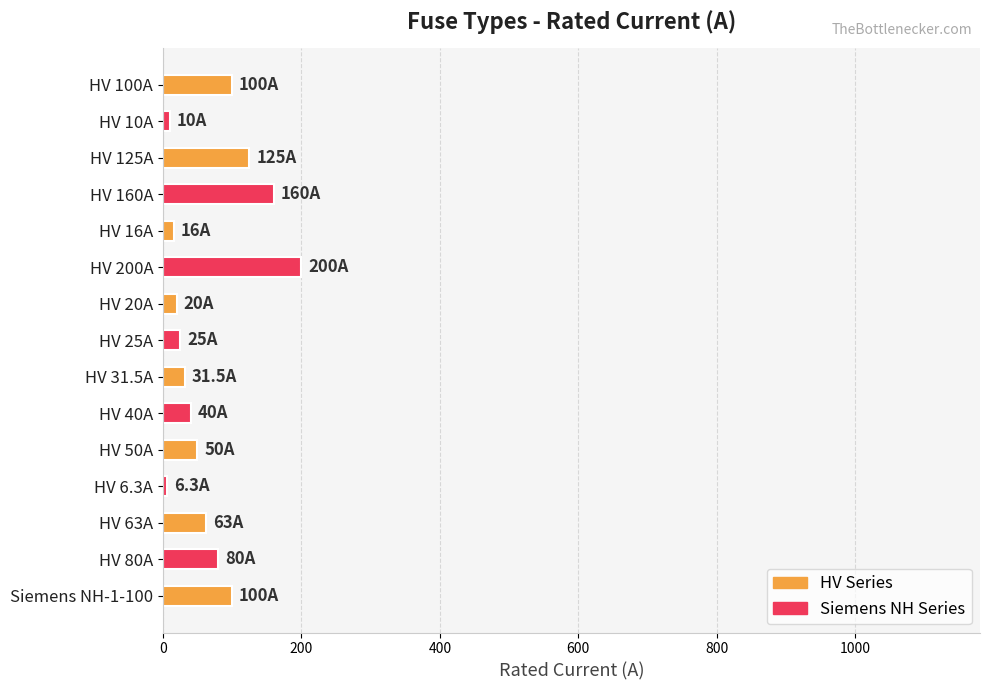

Which label corresponds to the largest value in the chart?

HV 200A